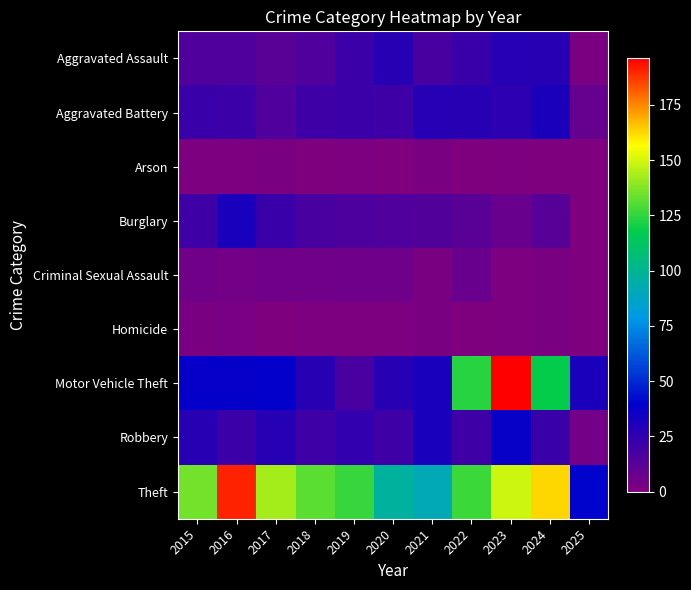

Which label corresponds to the smallest value in the chart?

2018